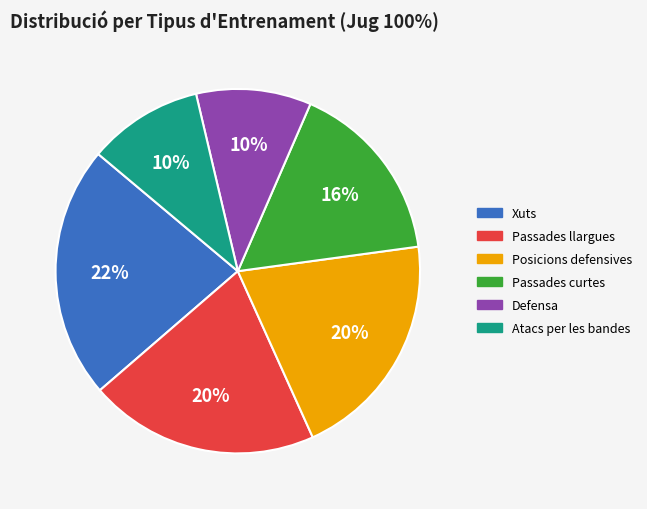

To the nearest percent, what is the average slice percentage?

17%